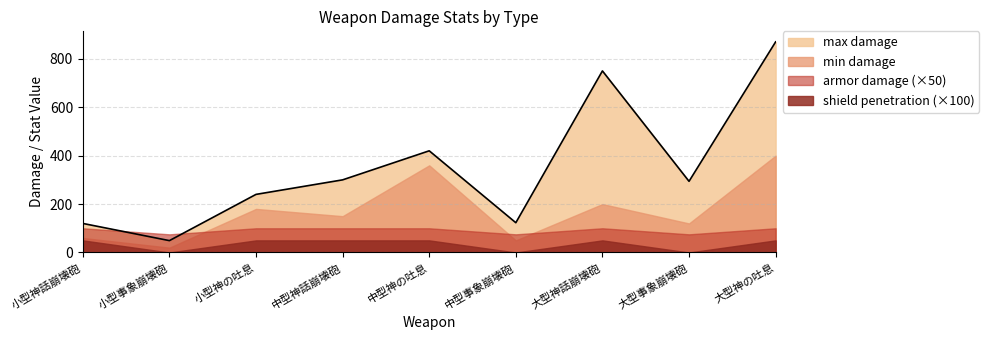

Where does the max damage series first go above 294?

中型神話崩壊砲